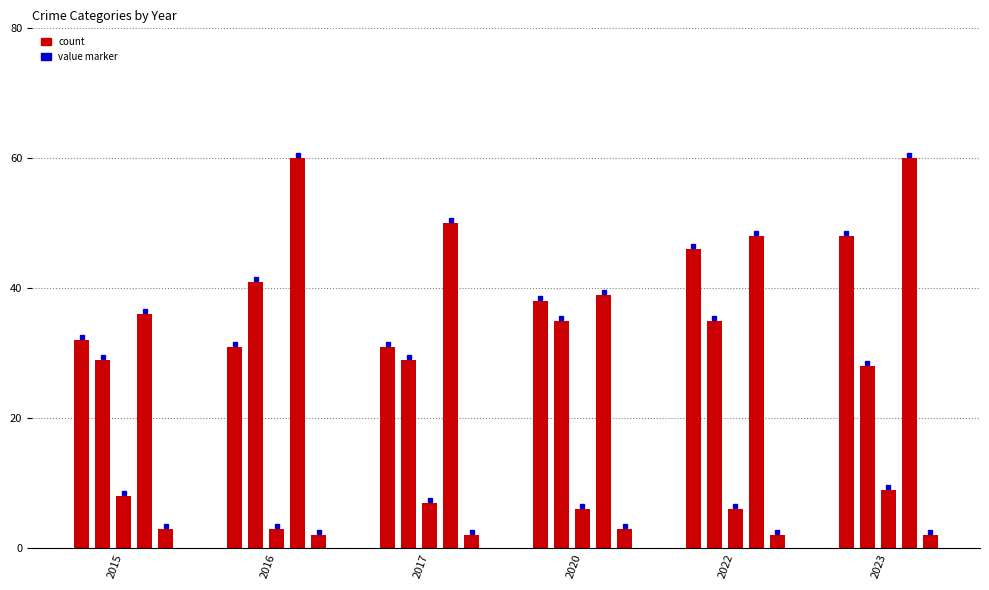

What value does the Aggravated Battery series have at 2022, to the nearest 5?

35